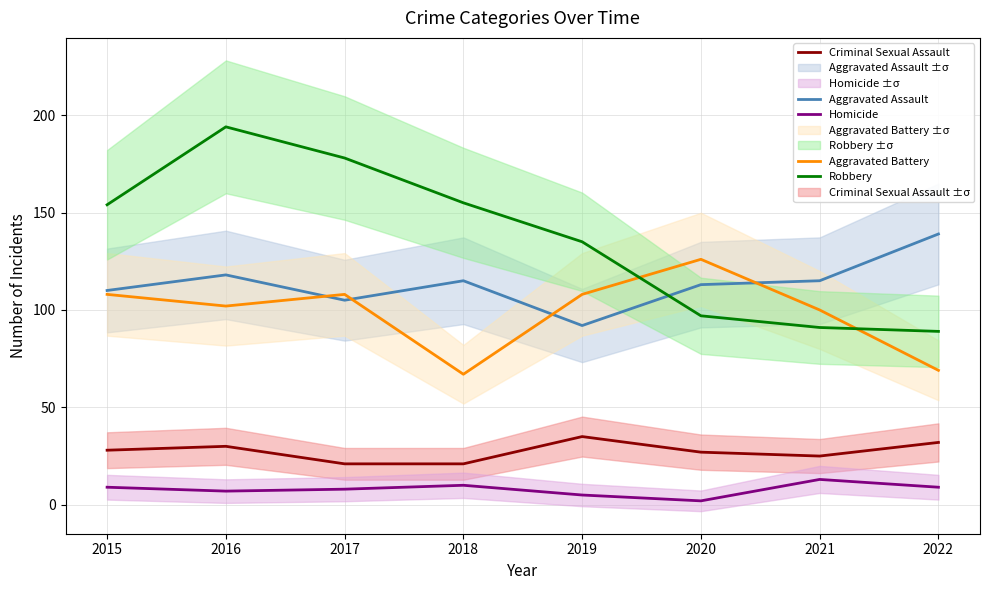

What is the smallest value displayed?

2